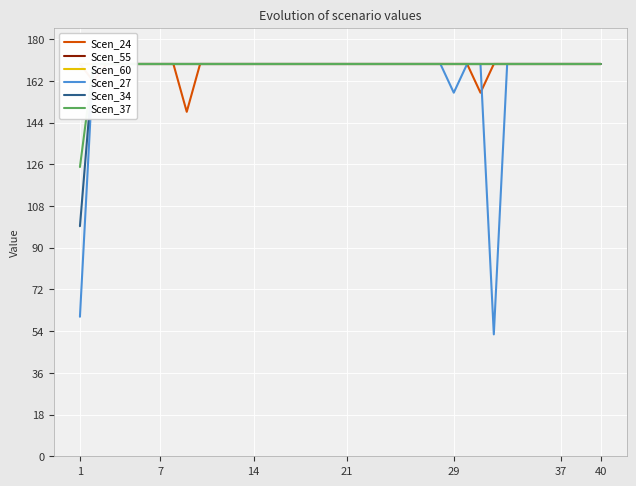

Which has a higher value, 35 or 1?

35